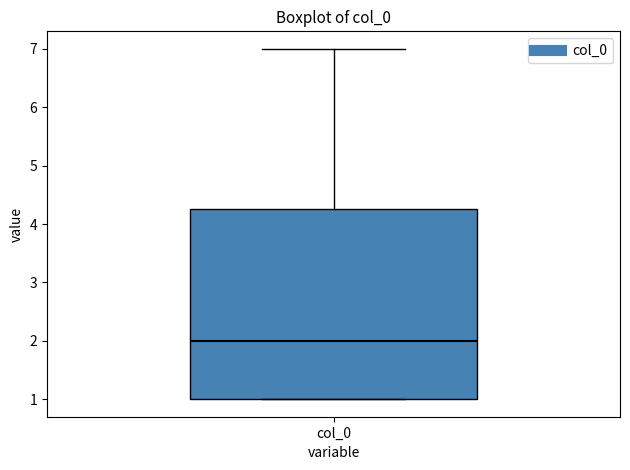

Where is the lower edge of the box for col_0 on the y-axis? The values are not printed on the chart, so give them approximately, as read against the axis.

1.0